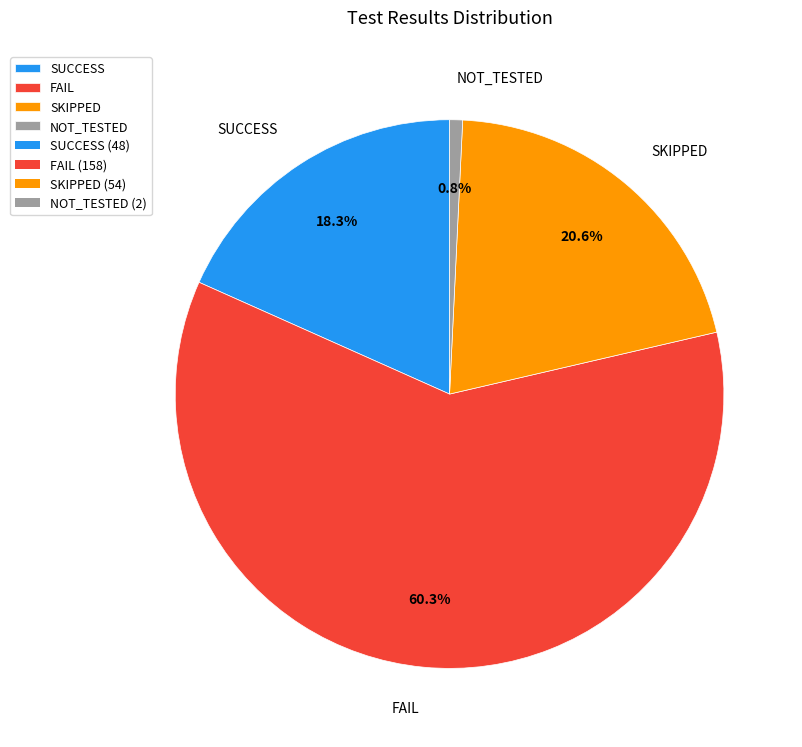

True or false: FAIL accounts for 60% of the total.

True